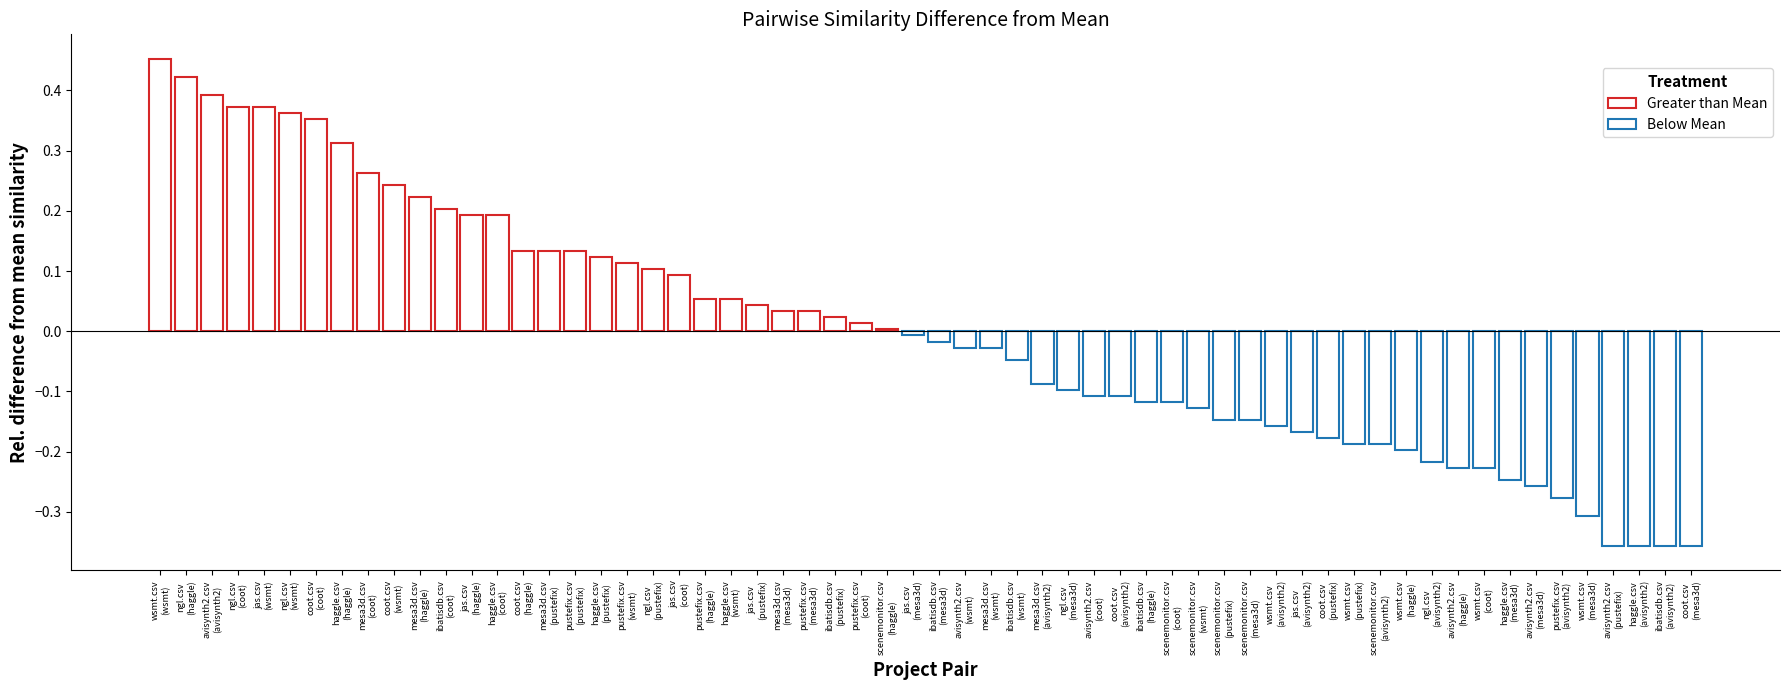

What is the spread (max minus min) of values at scenemonitor.csv?

0.2